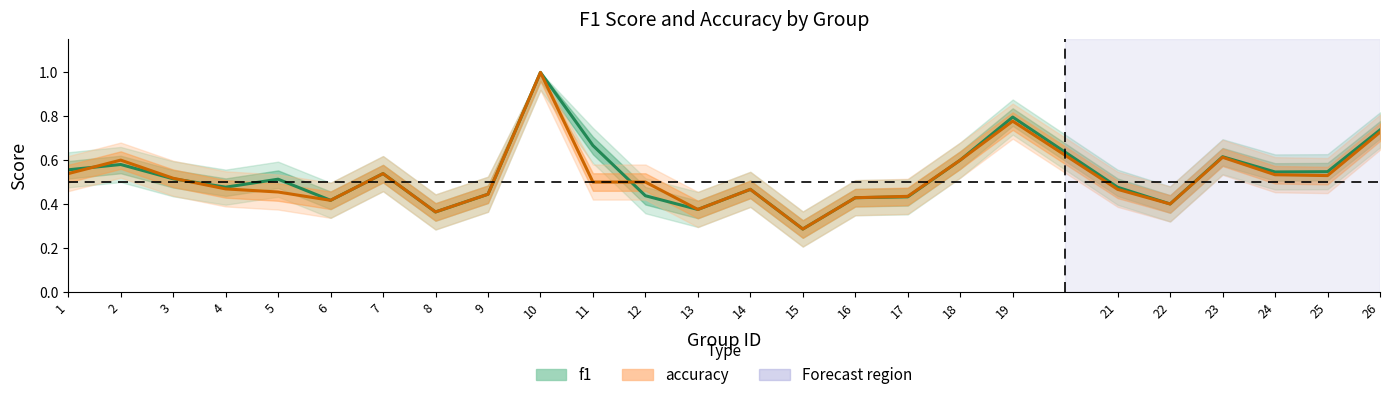

What is the difference between the maximum and minimum values in the f1 series?

0.7